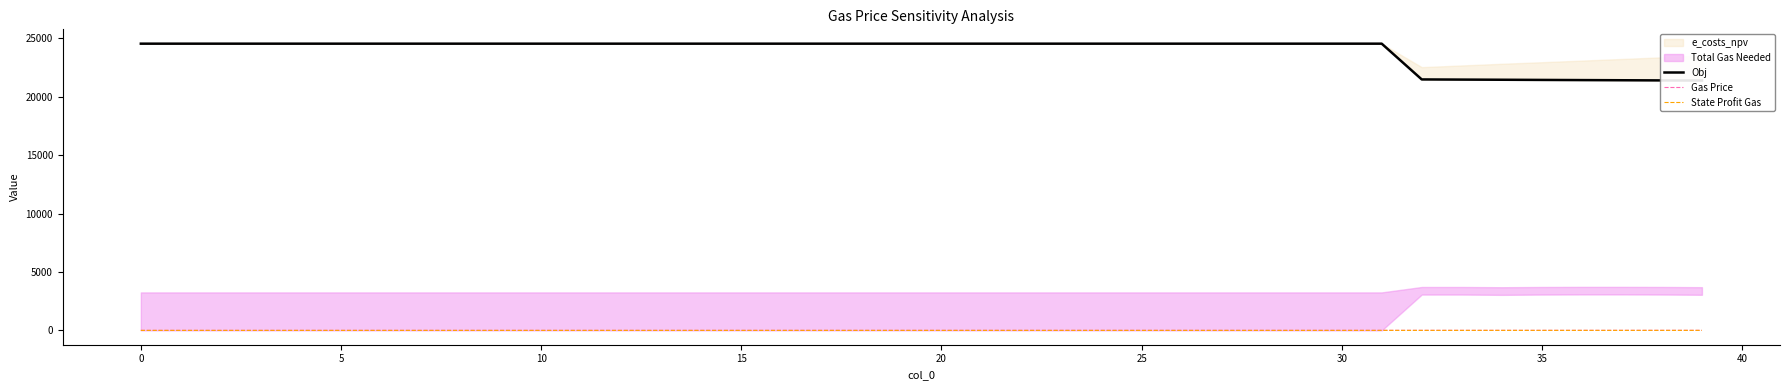

The State Profit Gas series shows 0.2 at 35. True or false?

False